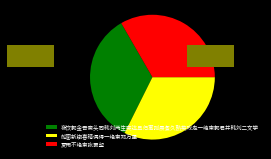

Between 船窗新糊喜晴偶得一绝柬郑万里 and 夜饮郭金吾斋头同韩刘两生奕达旦归寓则晨餐久熟矣戏走一绝柬郭君并韩刘二文学, which is larger?

夜饮郭金吾斋头同韩刘两生奕达旦归寓则晨餐久熟矣戏走一绝柬郭君并韩刘二文学